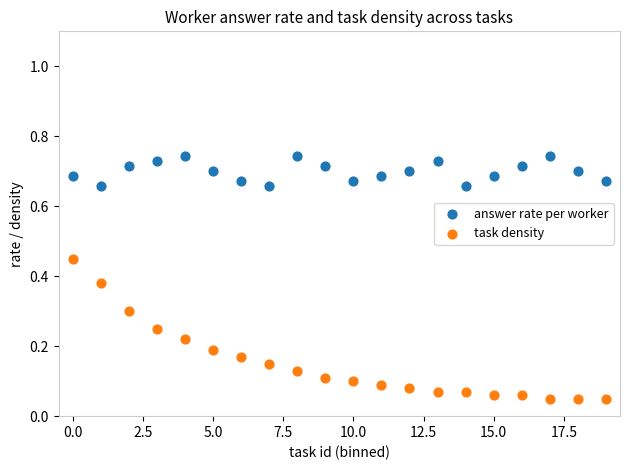

Which series reaches the minimum Y coordinate?

task density